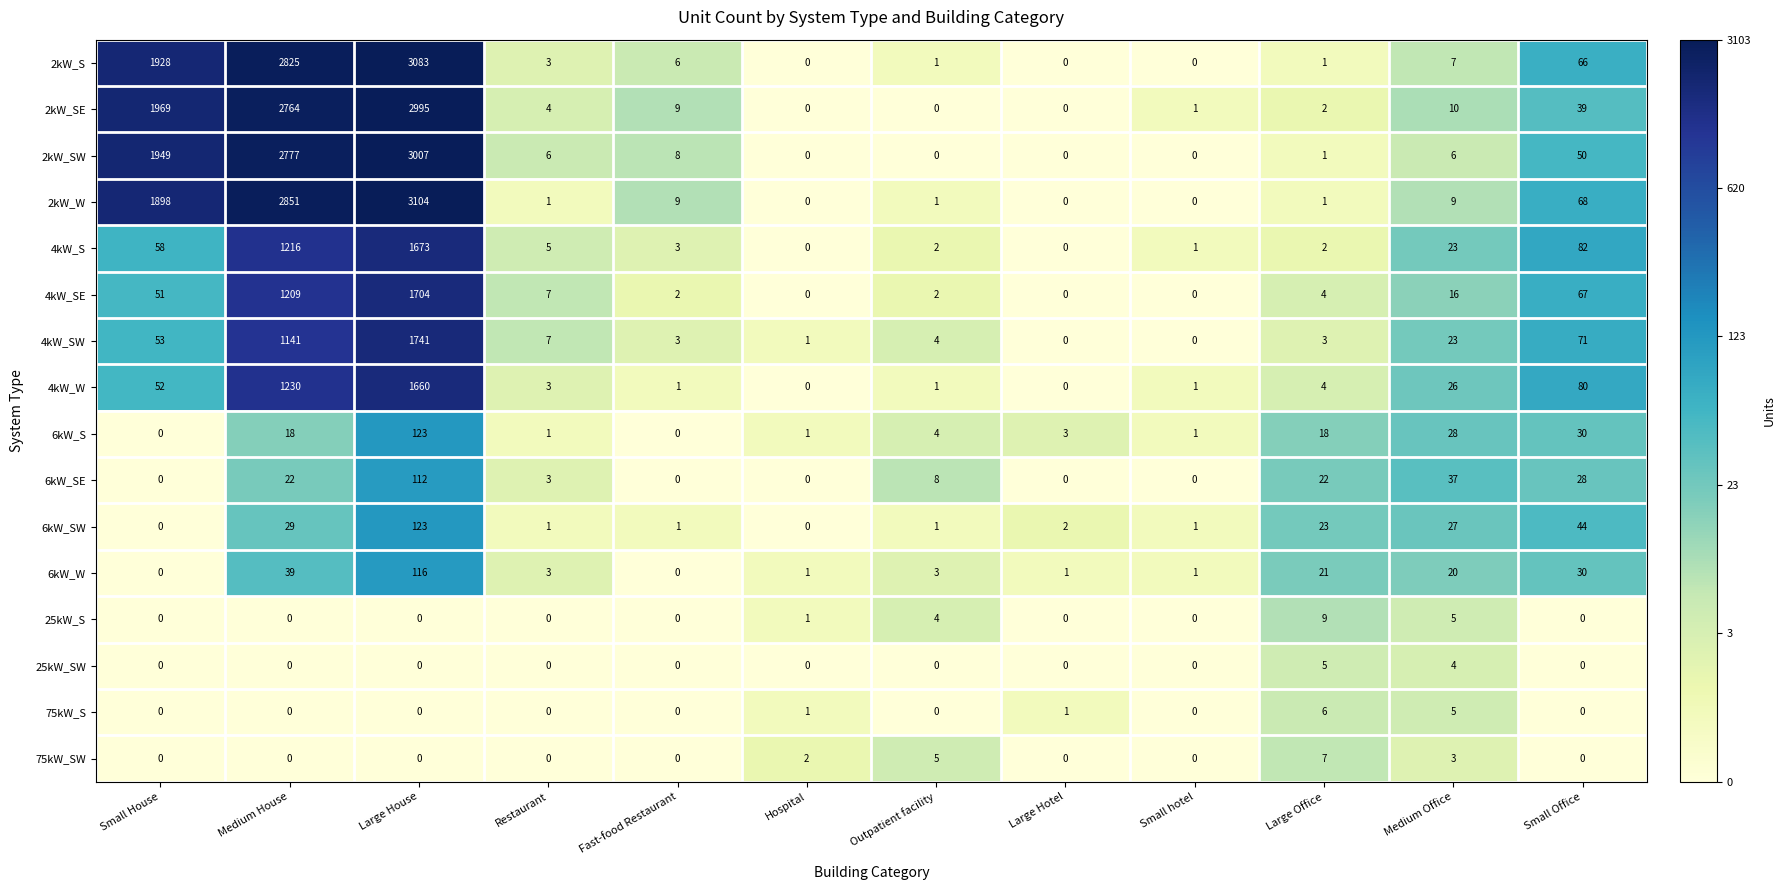

Which label corresponds to the largest value in the chart?

Large House